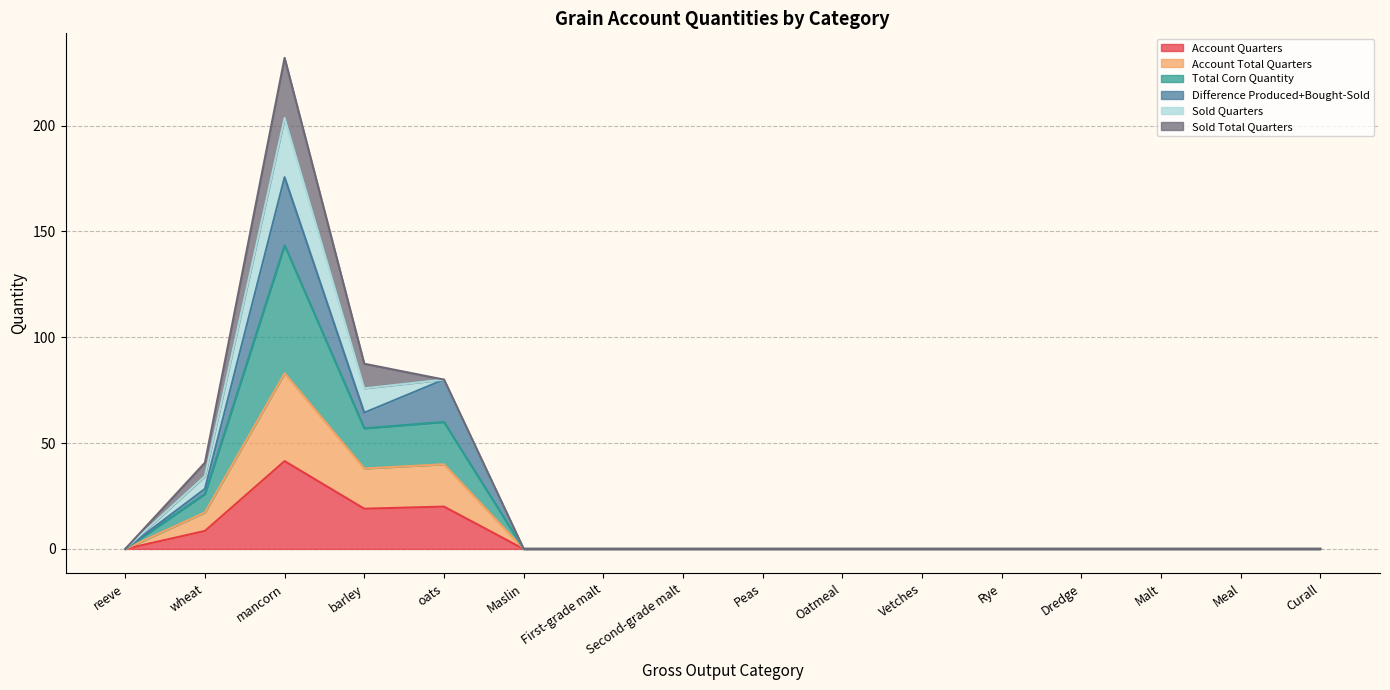

Is it true that Account Quarters equals 20.0 at oats?

True